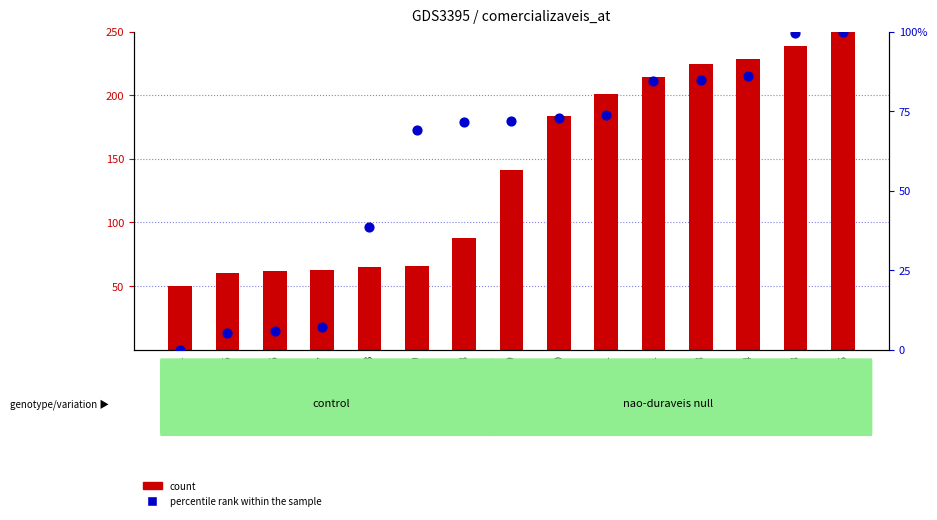

At which category is the sum across all series the highest?

107666